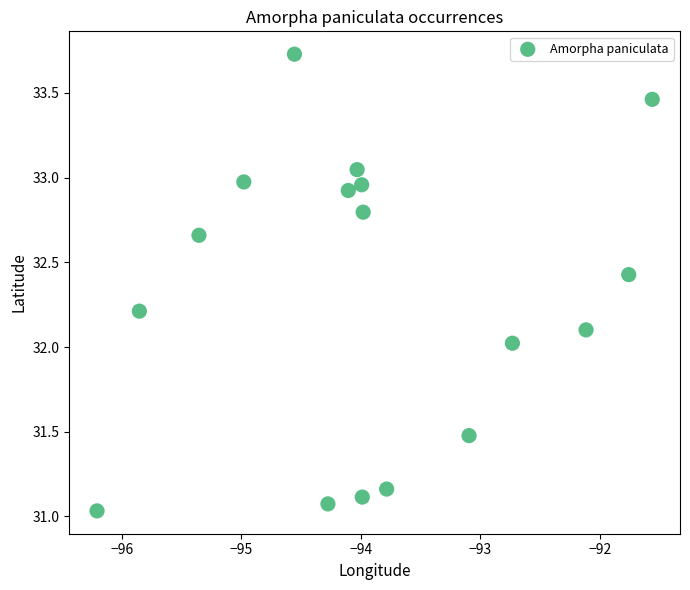

What is the range of Y values (max minus min)?

2.7